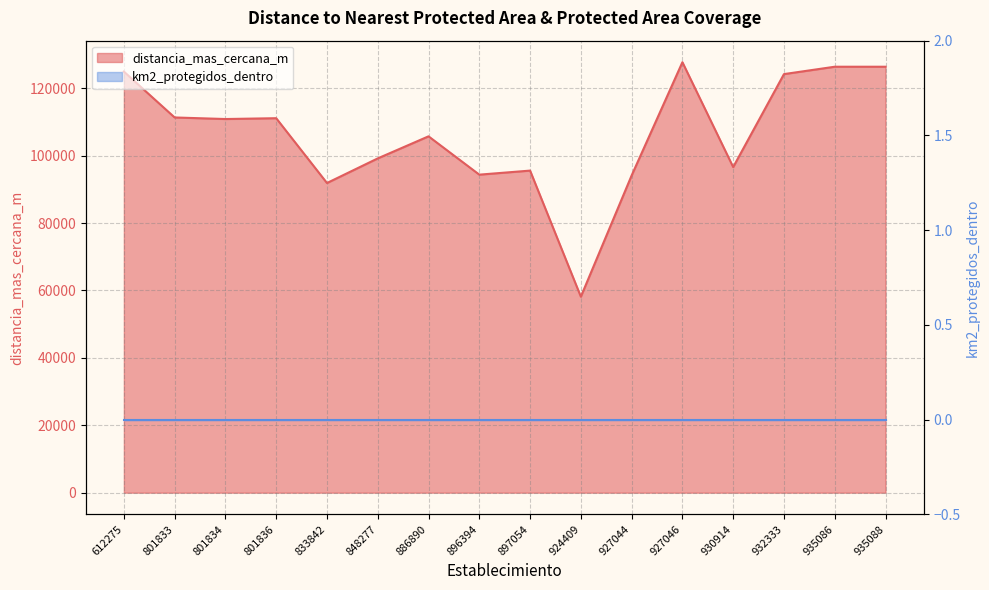

Rank the categories by value from lowest to highest.

924409, 833842, 927044, 896394, 897054, 930914, 848277, 886890, 801834, 801836, 801833, 932333, 612275, 935088, 935086, 927046